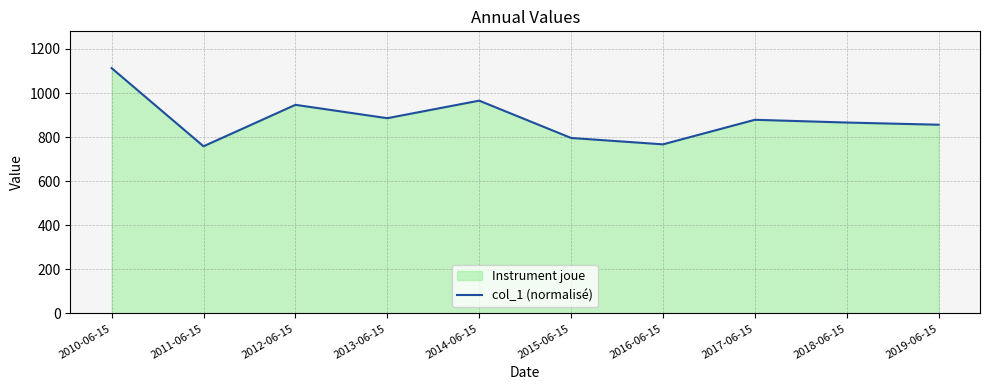

Rank the categories by value from highest to lowest.

2010-06-15, 2014-06-15, 2012-06-15, 2013-06-15, 2017-06-15, 2018-06-15, 2019-06-15, 2015-06-15, 2016-06-15, 2011-06-15